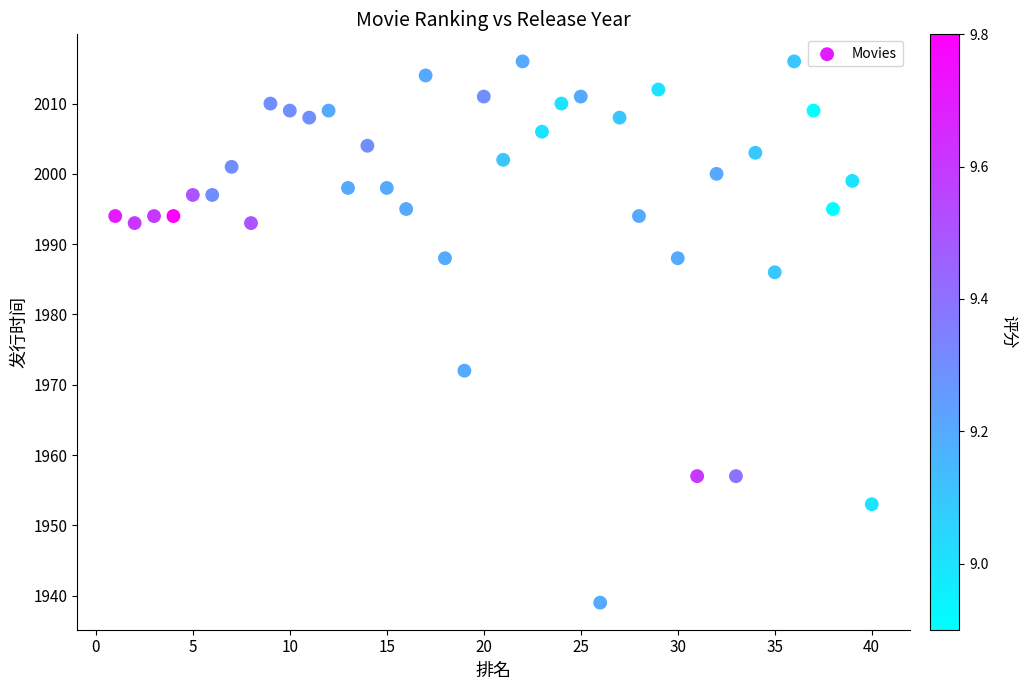

What is the range of X values (max minus min)?

39